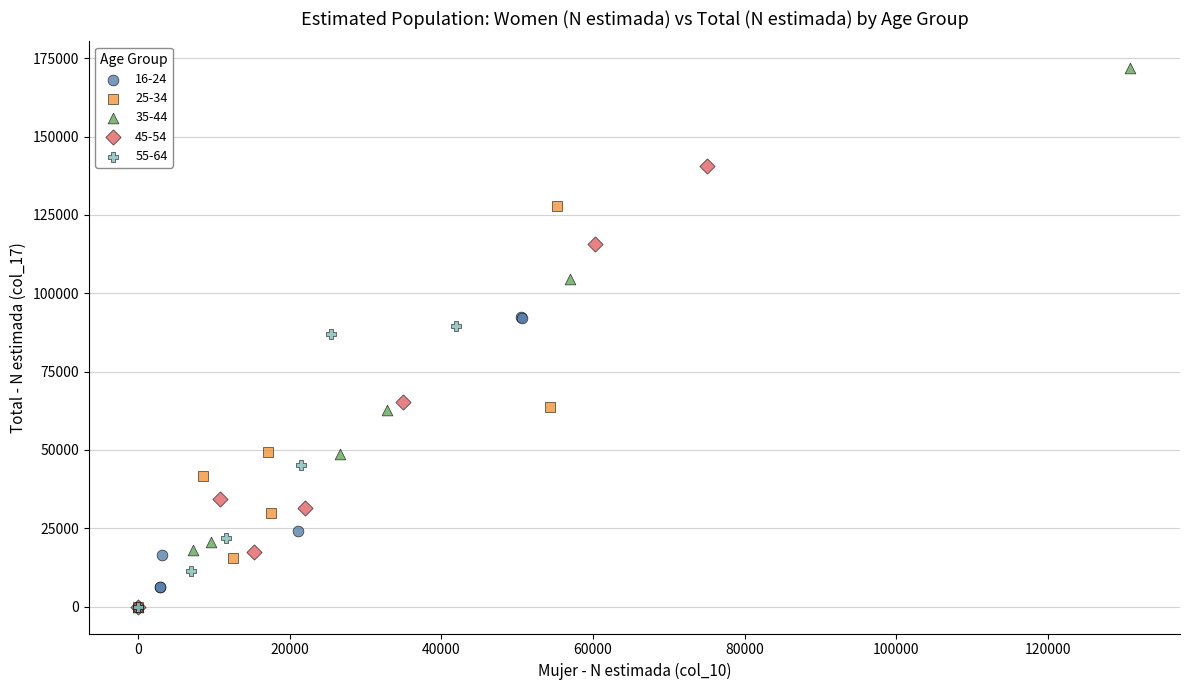

Which series reaches the maximum Y coordinate?

35-44